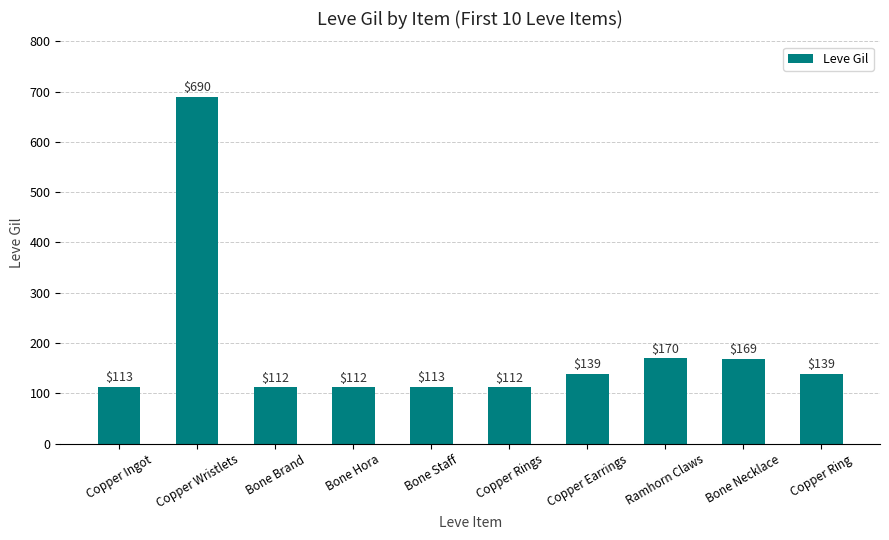

What is the minimum value shown in the chart?

112